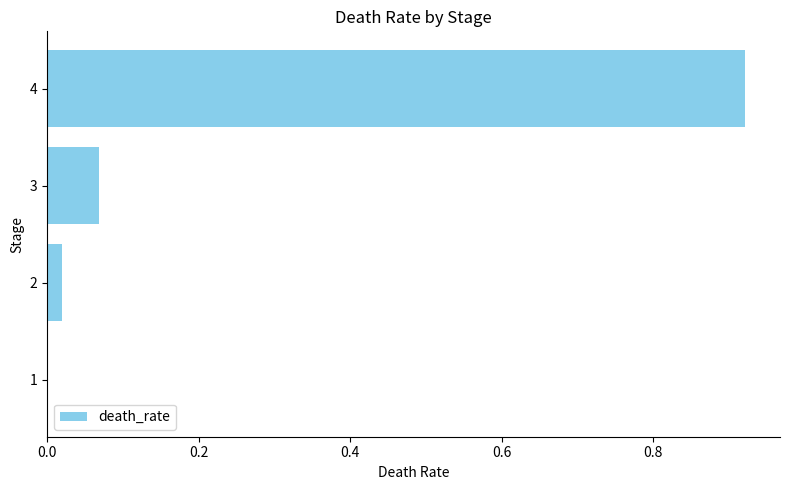

Between 1 and 4, which is larger?

4